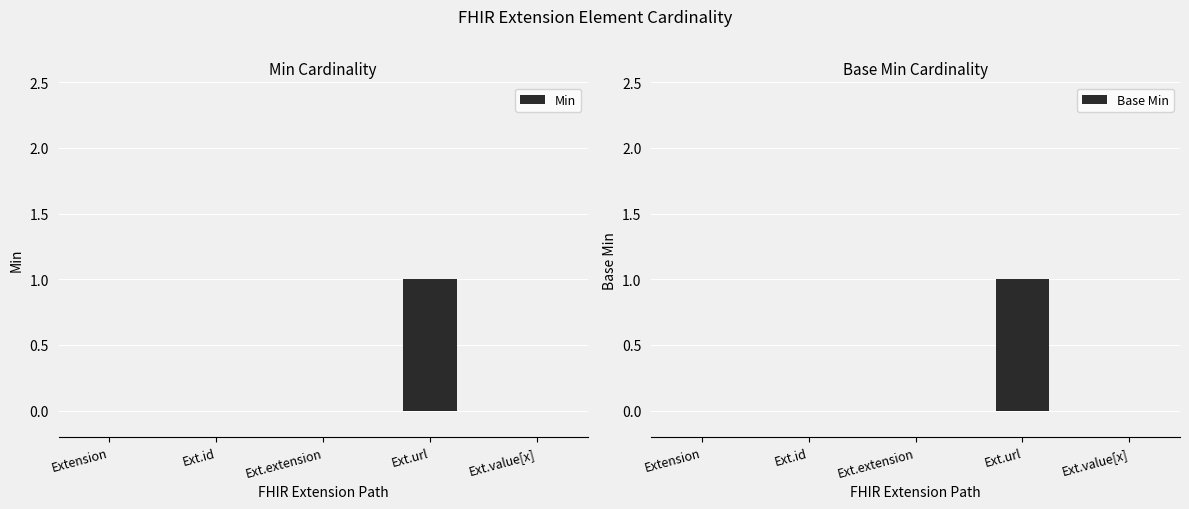

How many values in the Min series exceed 0?

1